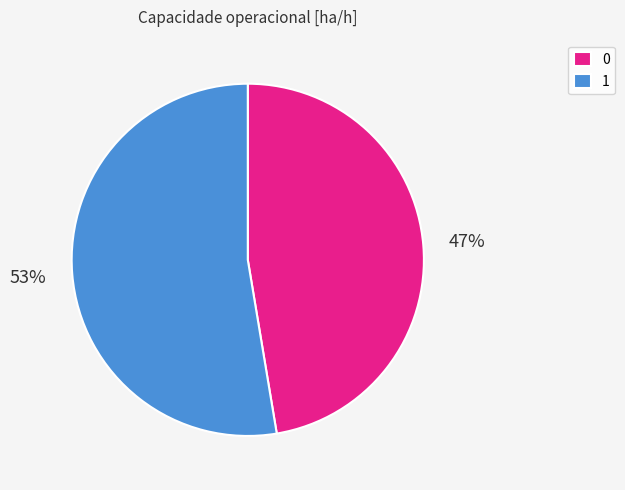

Which slice represents more than half of the pie?

1